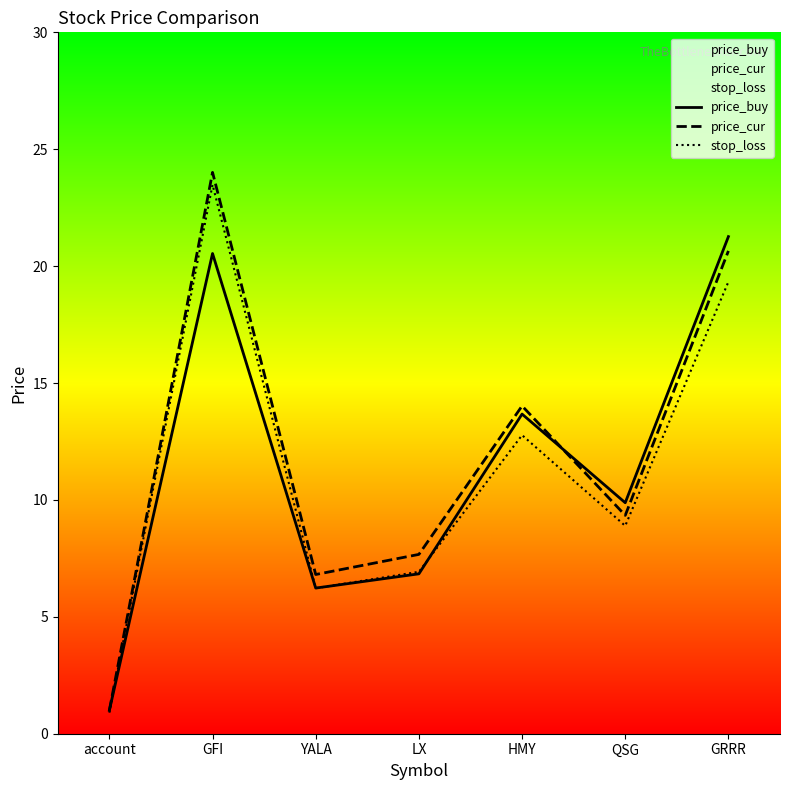

List the labels in order of price_cur value, smallest first.

account, YALA, LX, QSG, HMY, GRRR, GFI